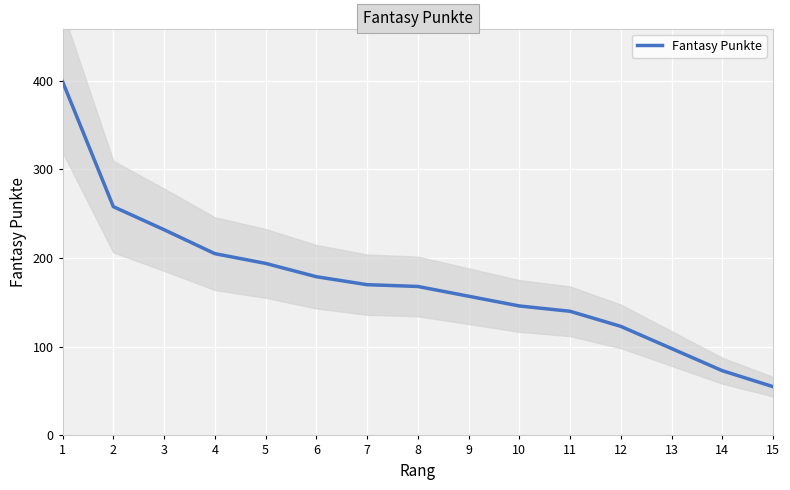

What is the difference between the maximum and minimum values?

344